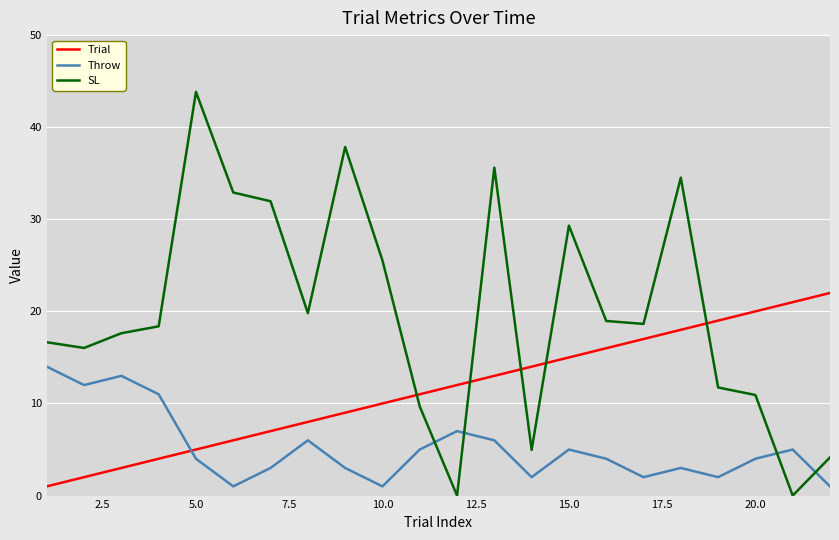

What is the difference between the maximum and minimum values in the Trial series?

21.0